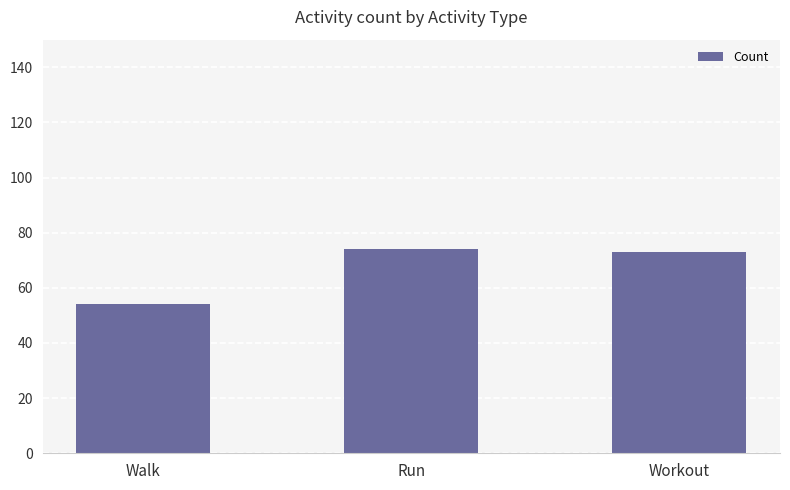

True or false: the data shows 54 at Walk.

True